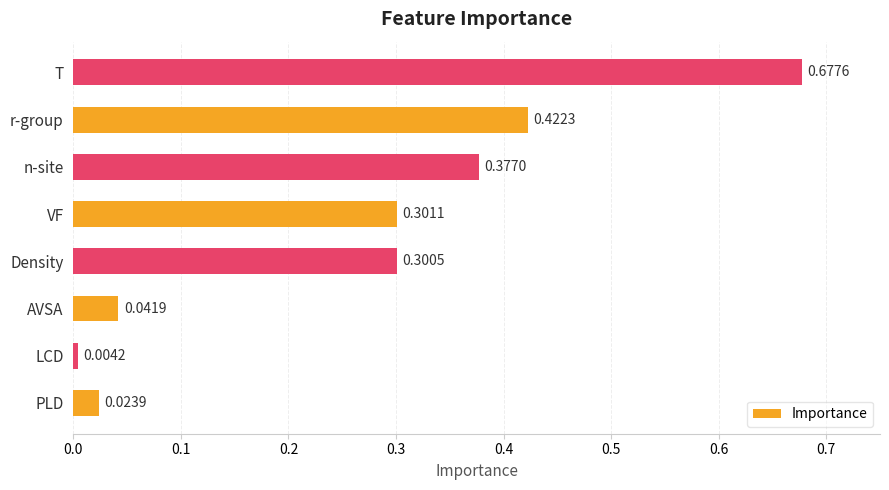

Where is the data nearest to the value 0?

LCD